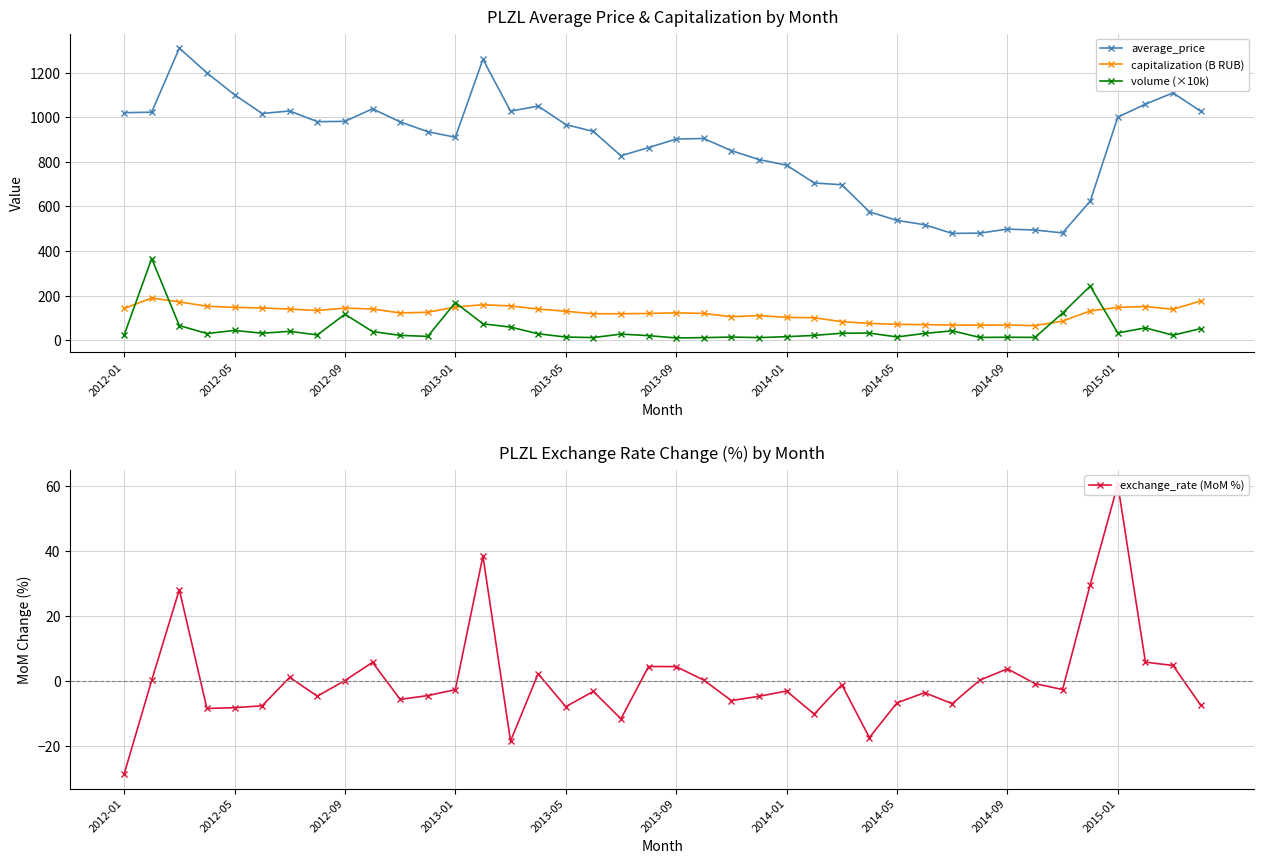

Reading right to left, what are all the values shown in this chart?

average_price: 1027.0	1109.0	1058.5	1000.5	623.5	481.0	494.0	498.0	480.0	478.8	517.7	537.0	575.7	697.0	705.0	784.9	810.0	850.0	904.5	902.0	863.8	827.0	936.0	967.0	1049.9	1027.0	1259.8	910.0	935.0	979.0	1037.7	981.4	980.0	1028.0	1016.6	1100.6	1199.0	1309.7	1022.5	1020.2
capitalization (B RUB): 175.7	138.5	150.8	147.0	130.9	85.5	65.0	67.9	67.3	67.7	69.6	70.9	75.0	82.9	100.4	102.4	110.2	105.0	119.9	122.4	119.8	118.4	118.4	129.6	139.4	153.4	158.9	148.2	125.1	121.9	139.7	143.8	133.1	139.2	144.3	147.0	152.3	171.5	189.1	142.0
volume (×10k): 51.8	22.1	55.1	32.4	242.4	121.6	12.3	13.0	12.2	41.9	30.1	14.4	31.6	31.1	21.2	15.5	11.4	14.0	11.2	9.8	20.2	27.2	11.6	13.9	28.6	58.5	73.3	168.5	16.9	21.5	38.5	116.3	23.3	39.5	31.2	43.5	29.7	65.4	366.2	22.3
exchange_rate (MoM %): -7.4	4.8	5.8	60.5	29.6	-2.6	-0.8	3.8	0.3	-7.0	-3.6	-6.7	-17.4	-1.1	-10.2	-3.1	-4.7	-6.0	0.3	4.4	4.4	-11.6	-3.2	-7.9	2.2	-18.5	38.4	-2.7	-4.5	-5.7	5.7	0.1	-4.7	1.1	-7.6	-8.2	-8.5	28.1	0.2	-28.7